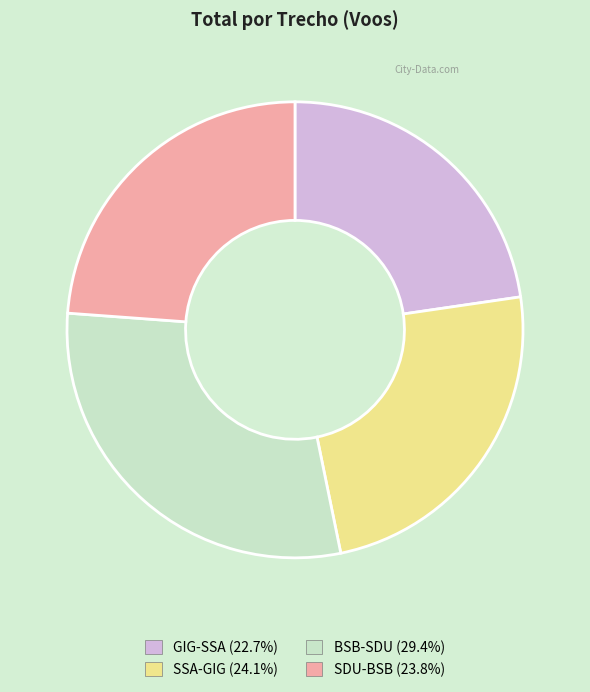

Count the number of slices in the pie.

4